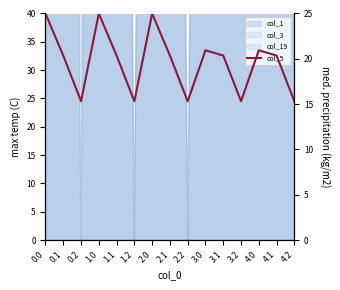

True or false: there are more than 1 points higher than both neighbors.

True